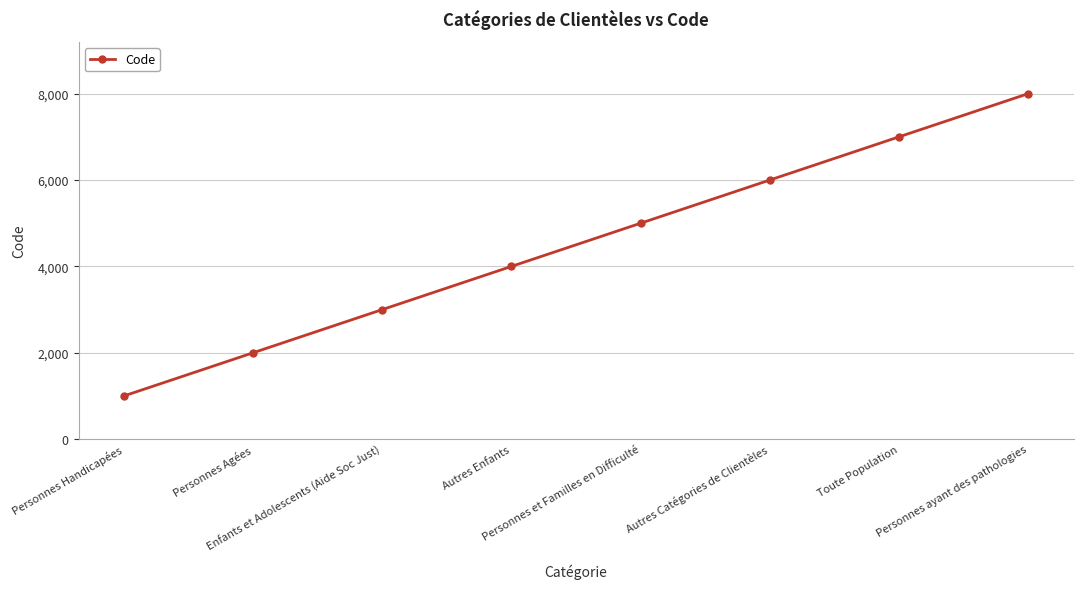

What is the difference between the values at Autres Enfants and Personnes Handicapées?

3000